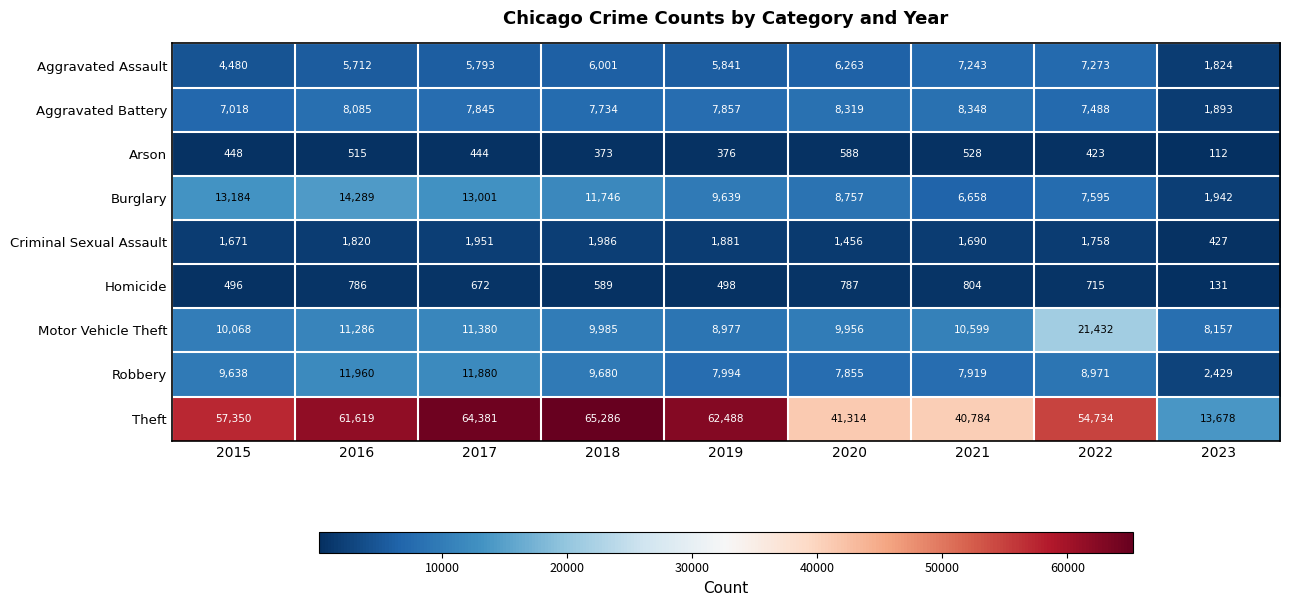

Which series has the widest spread of values?

Theft